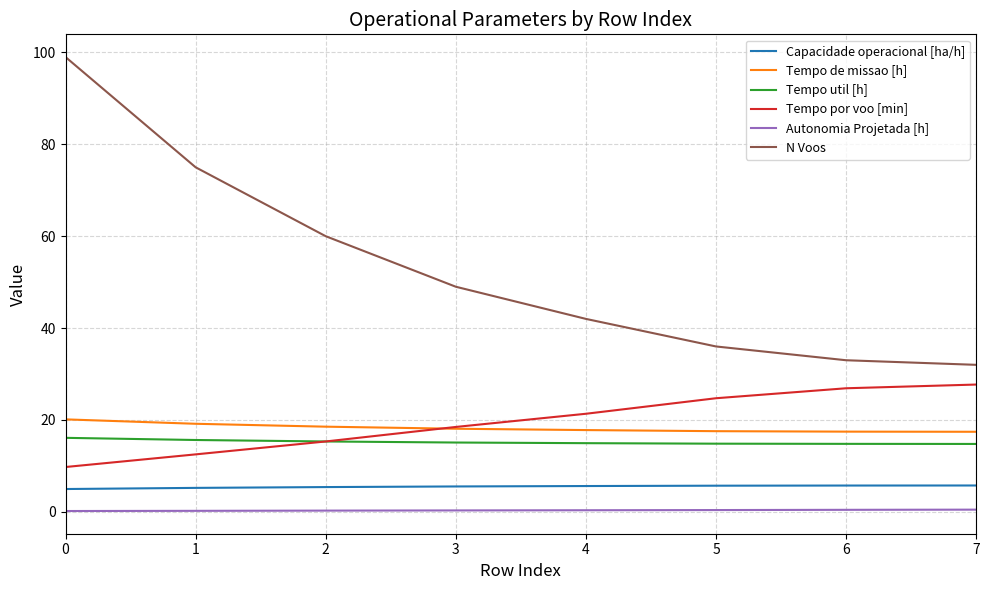

What is the smallest value displayed?

0.2